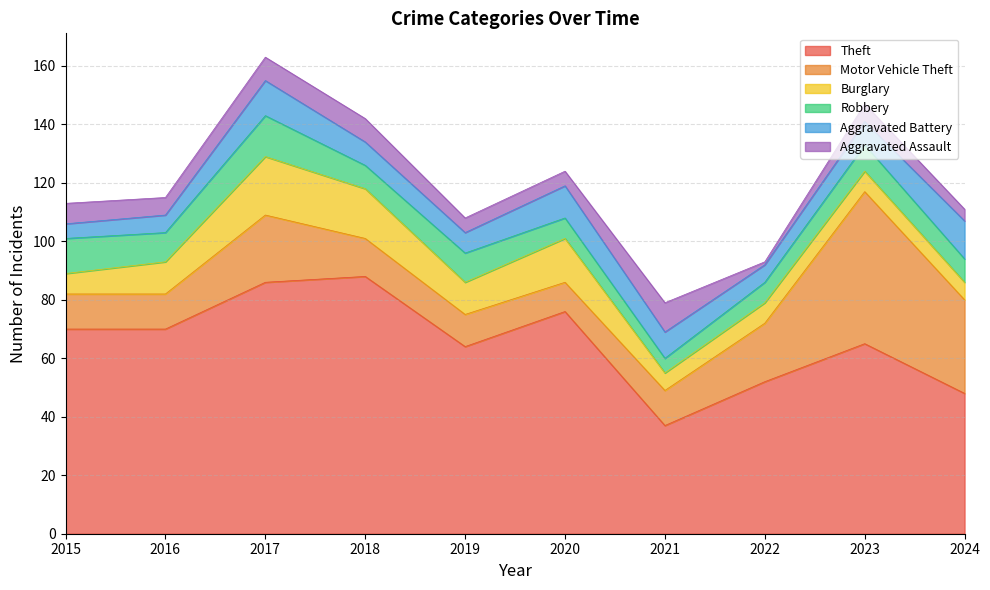

Does the chart display data point markers on the line(s)?

No